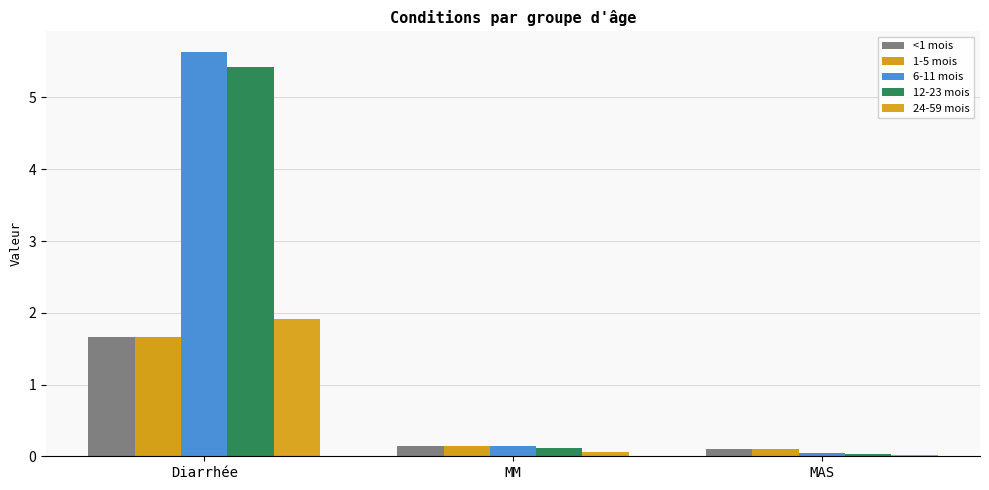

Read the <1 mois value at Diarrhée.

1.7